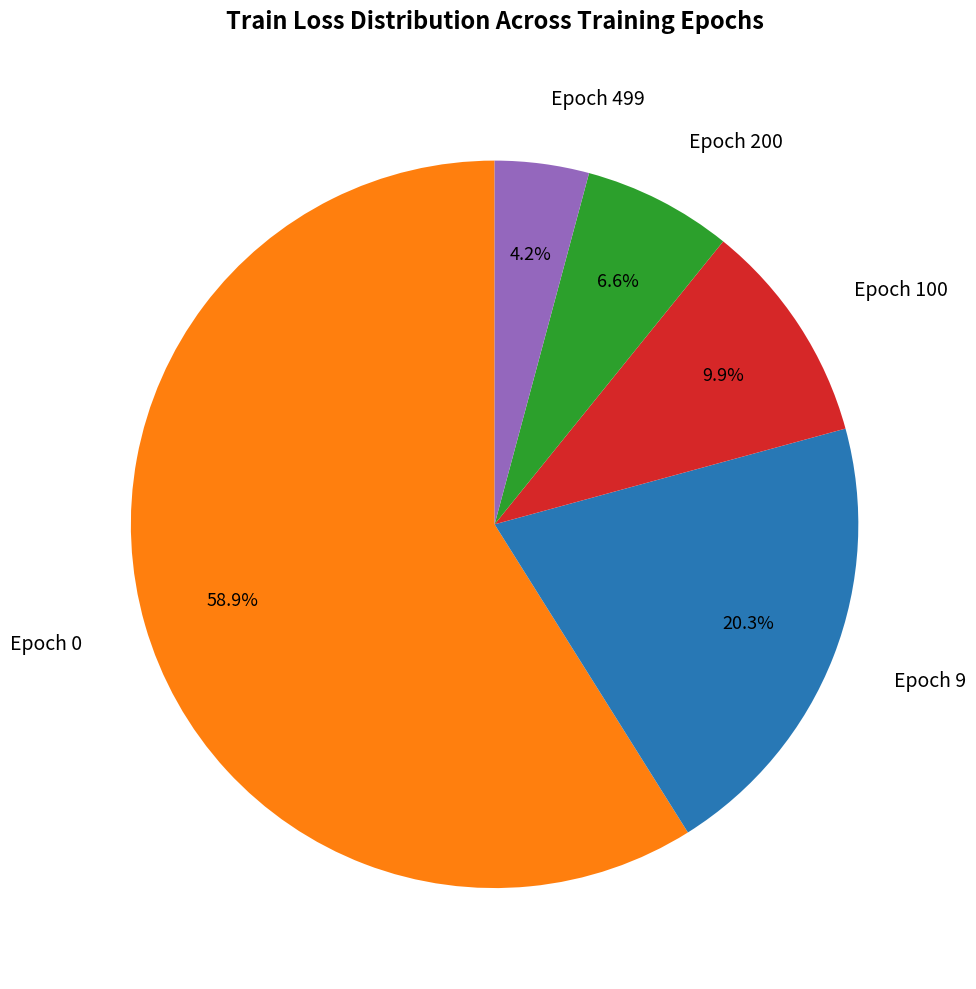

Which slice is the smallest?

Epoch 499